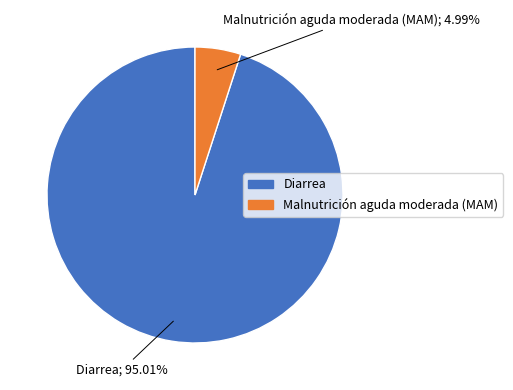

Is Malnutrición aguda moderada (MAM) the majority of the pie?

No